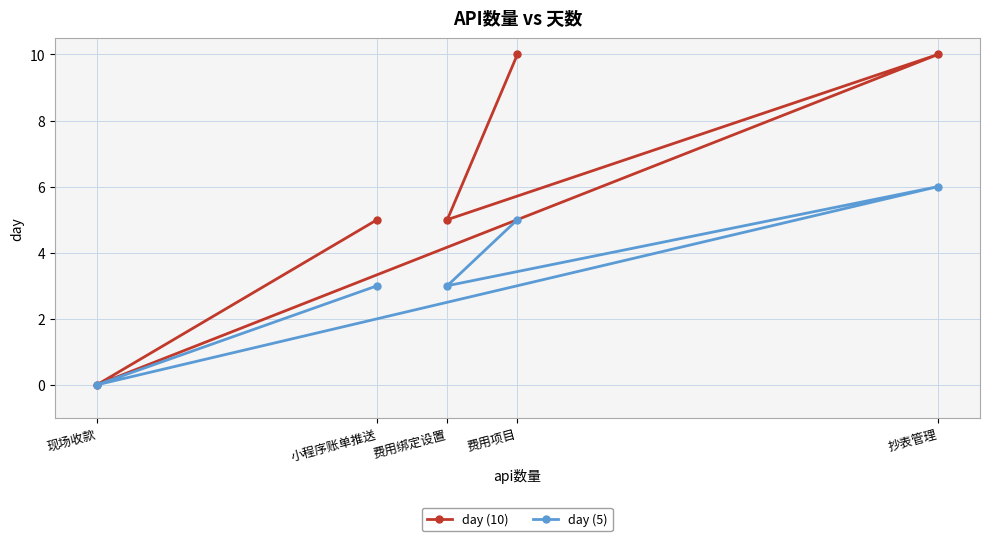

Is the value of day (10) at 现场收款 greater than the value of day (5) at 现场收款?

No